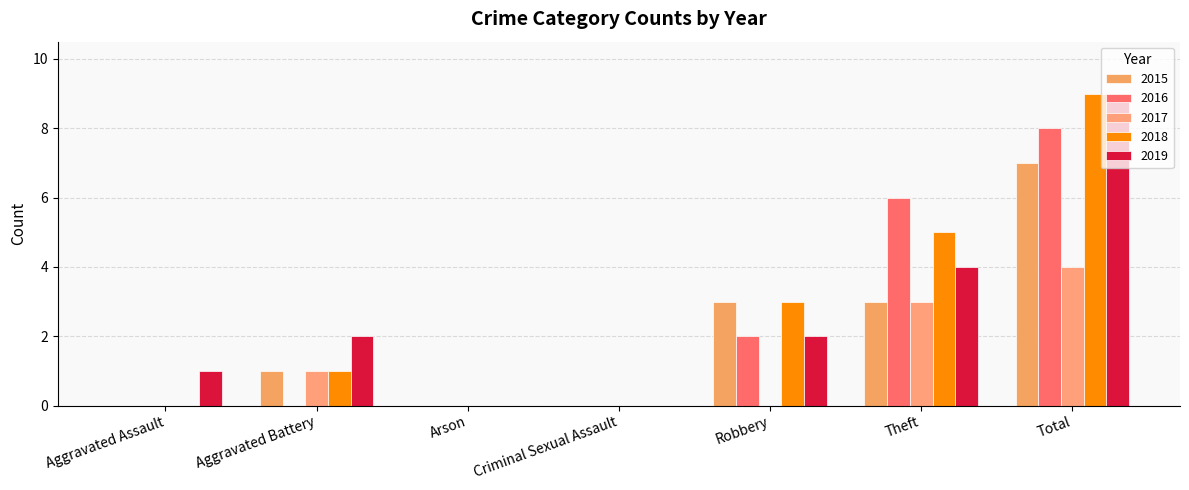

How many categories are shown in the chart?

7